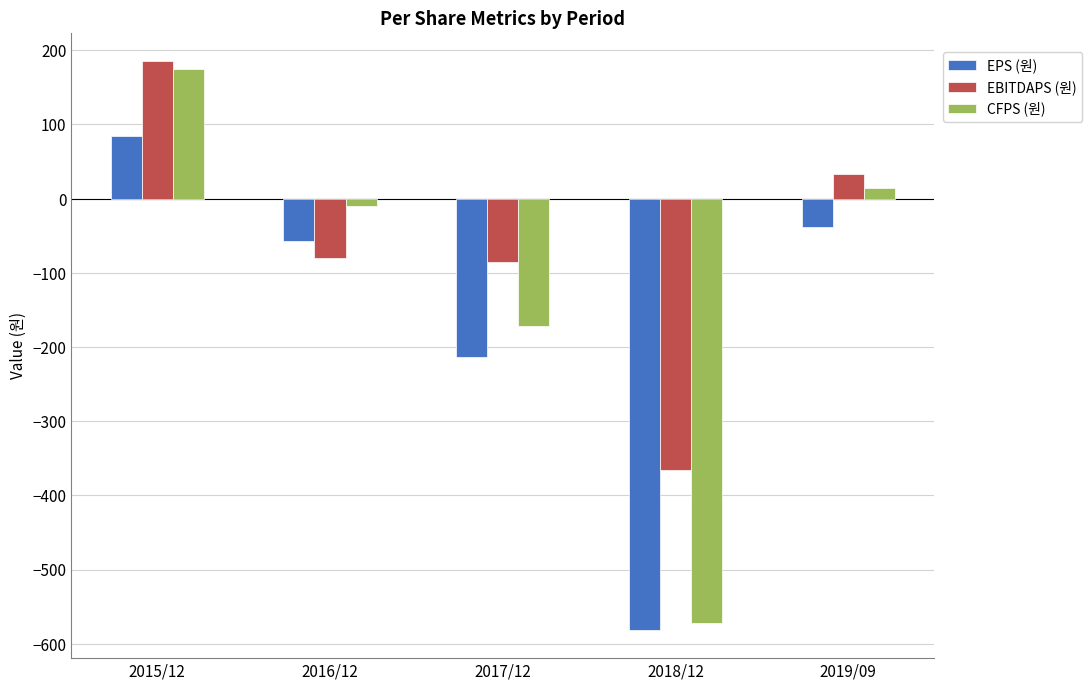

What is the sum of the EPS (원) values at 2018/12 and 2019/09?

-619